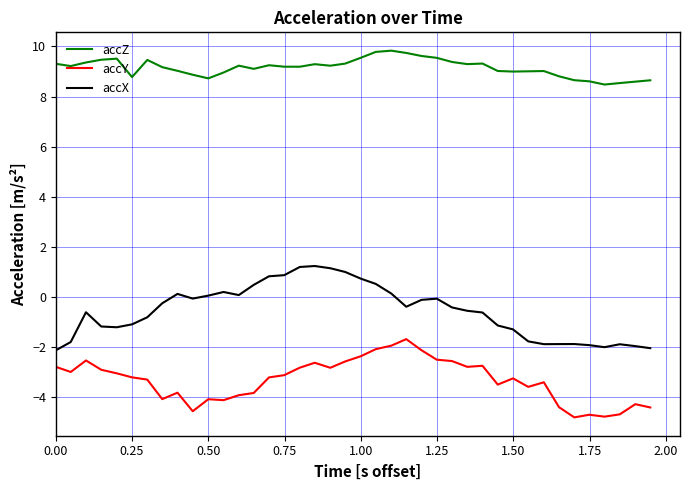

What is the difference between the second highest and second lowest values in the accZ series?

1.2